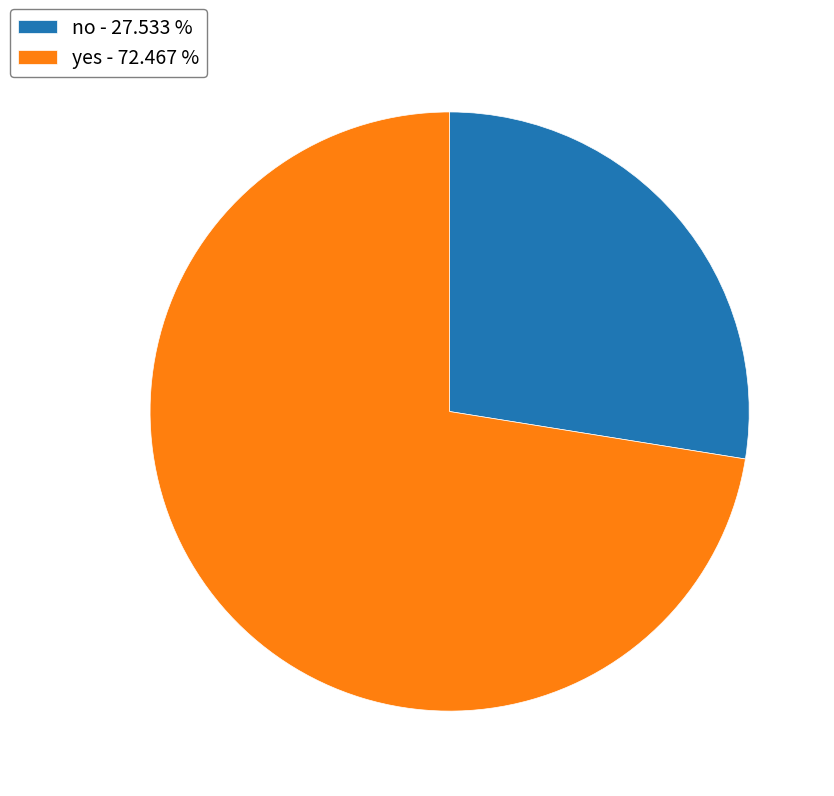

The no slice represents 15% of the pie. True or false?

False